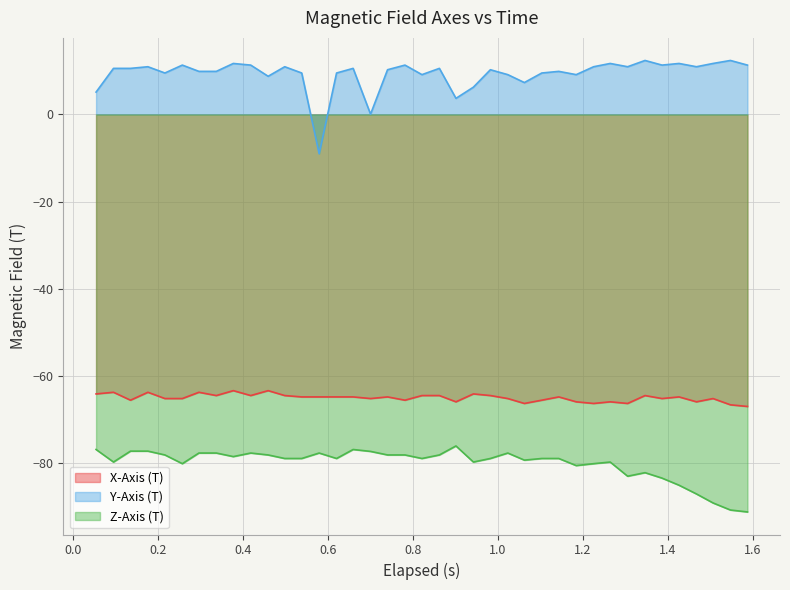

What is the difference between the maximum and minimum values in the X-Axis (T) series?

3.6